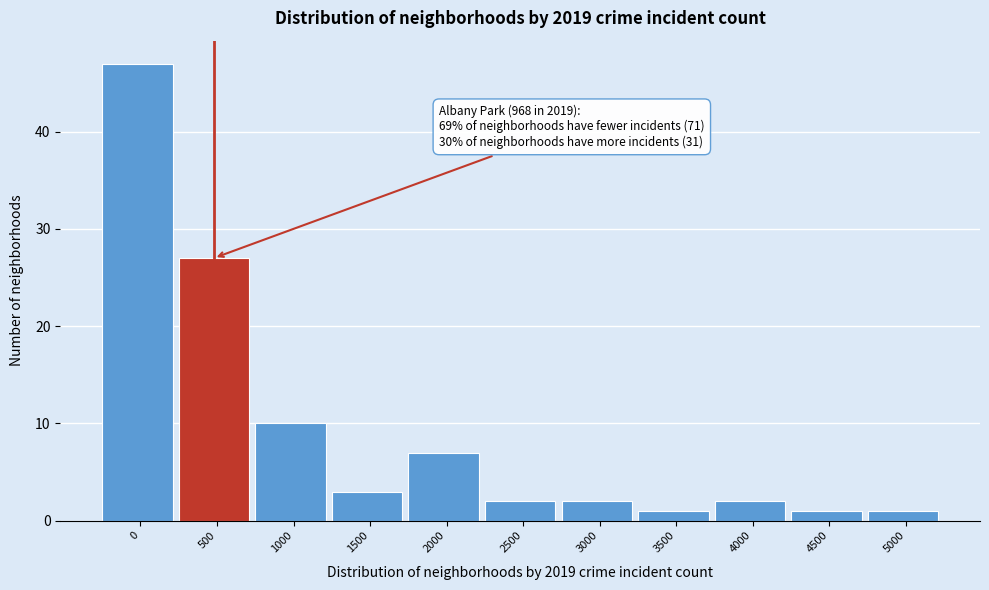

Reading left to right, list all the values displayed in this chart.

0=47	500=27	1000=10	1500=3	2000=7	2500=2	3000=2	3500=1	4000=2	4500=1	5000=1